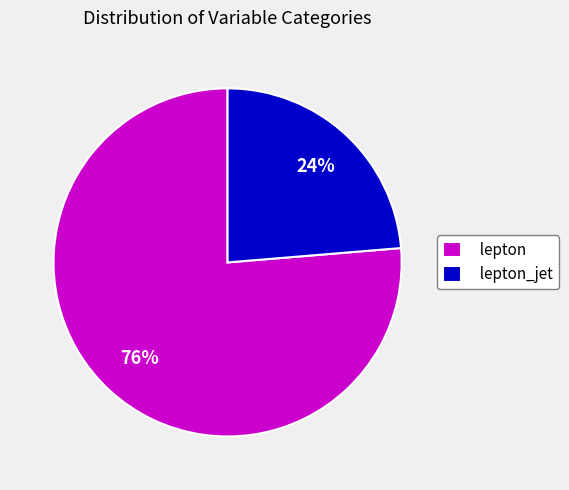

Is it true that lepton_jet is 24% of the pie?

True